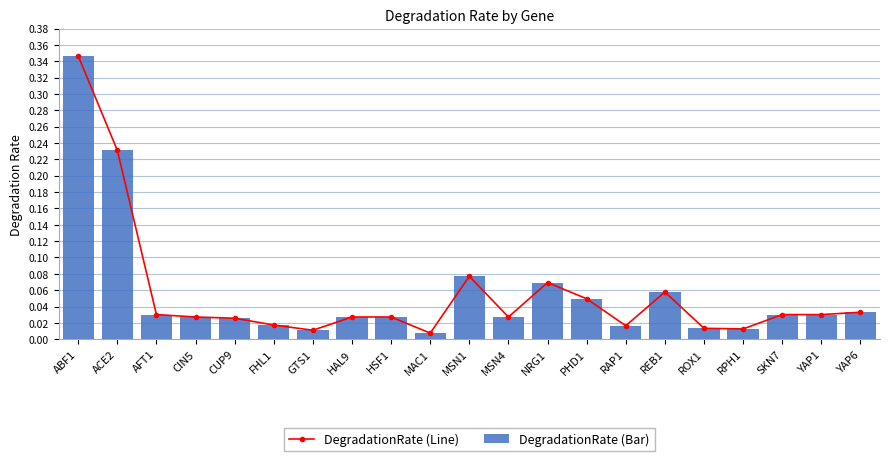

At which category is the sum across all series the highest?

ABF1